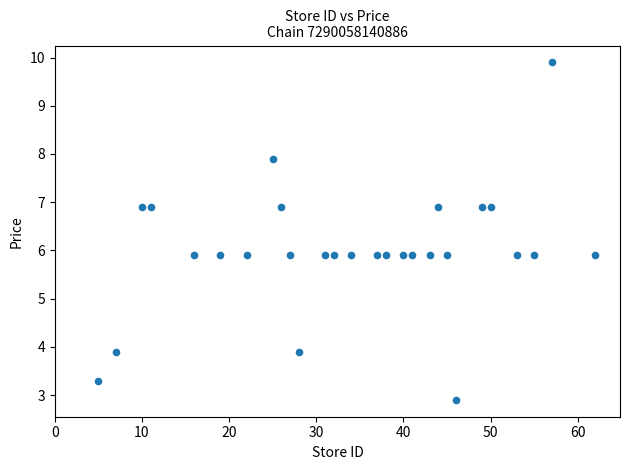

What is the range of Y values (max minus min)?

7.0